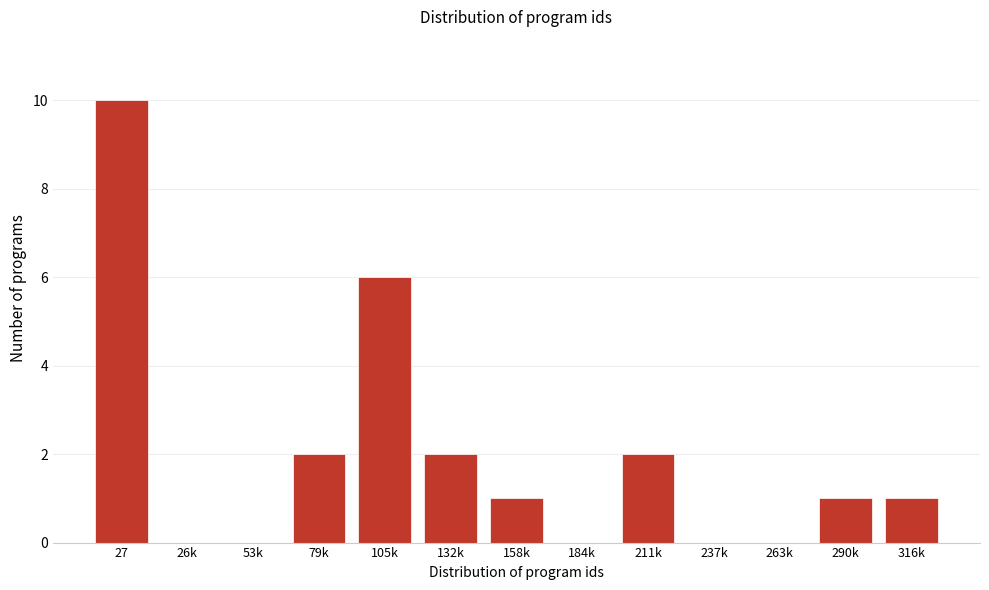

Reading right to left, list all the values displayed in this chart.

316k=1	290k=1	263k=0	237k=0	211k=2	184k=0	158k=1	132k=2	105k=6	79k=2	53k=0	26k=0	27=10